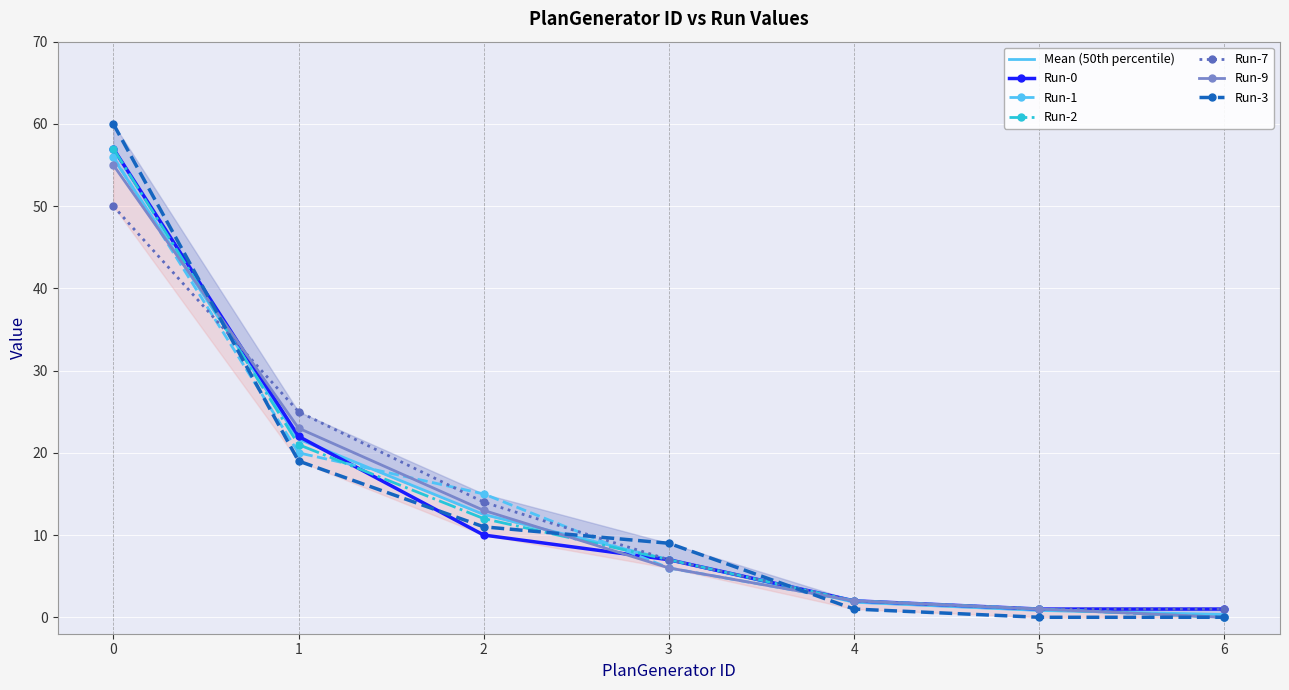

At which label does Run-3 reach its minimum?

5